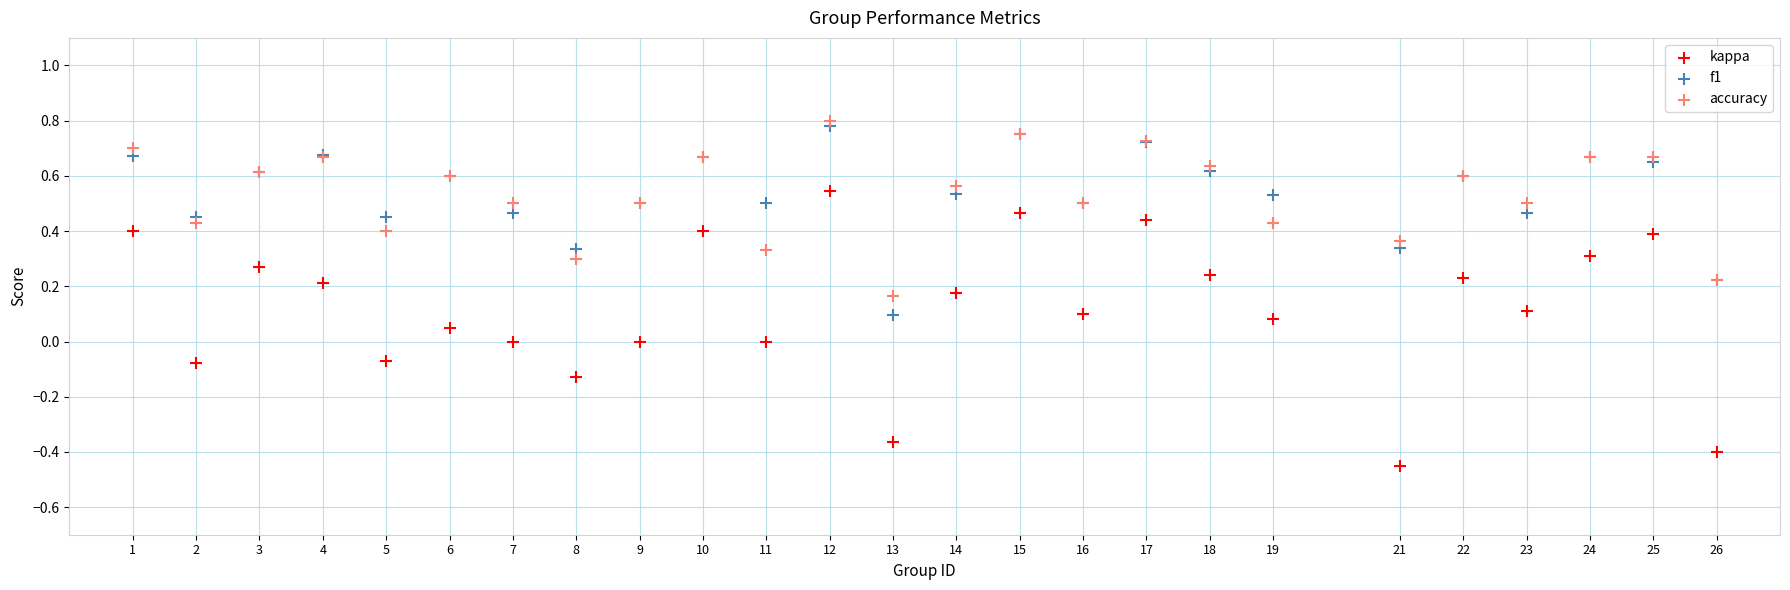

Which series has the widest spread of Y values?

kappa